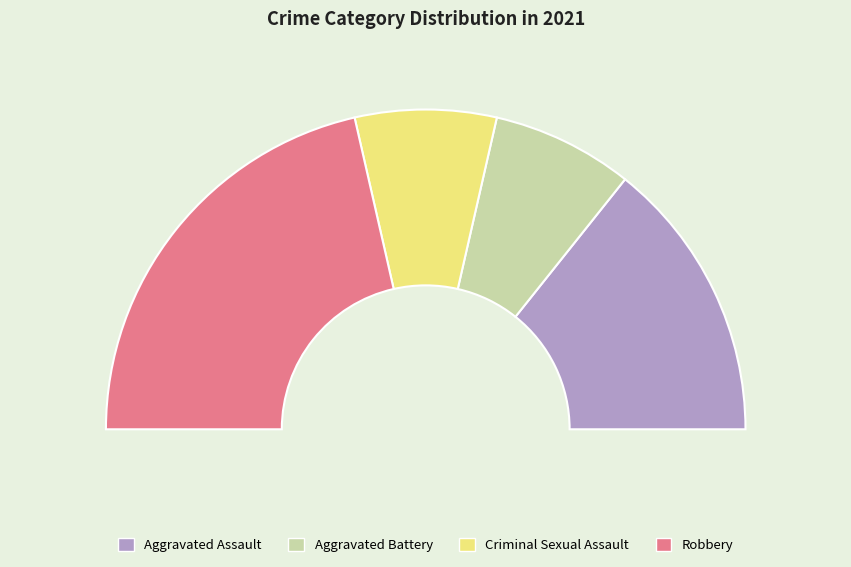

Is Aggravated Battery the majority of the pie?

No